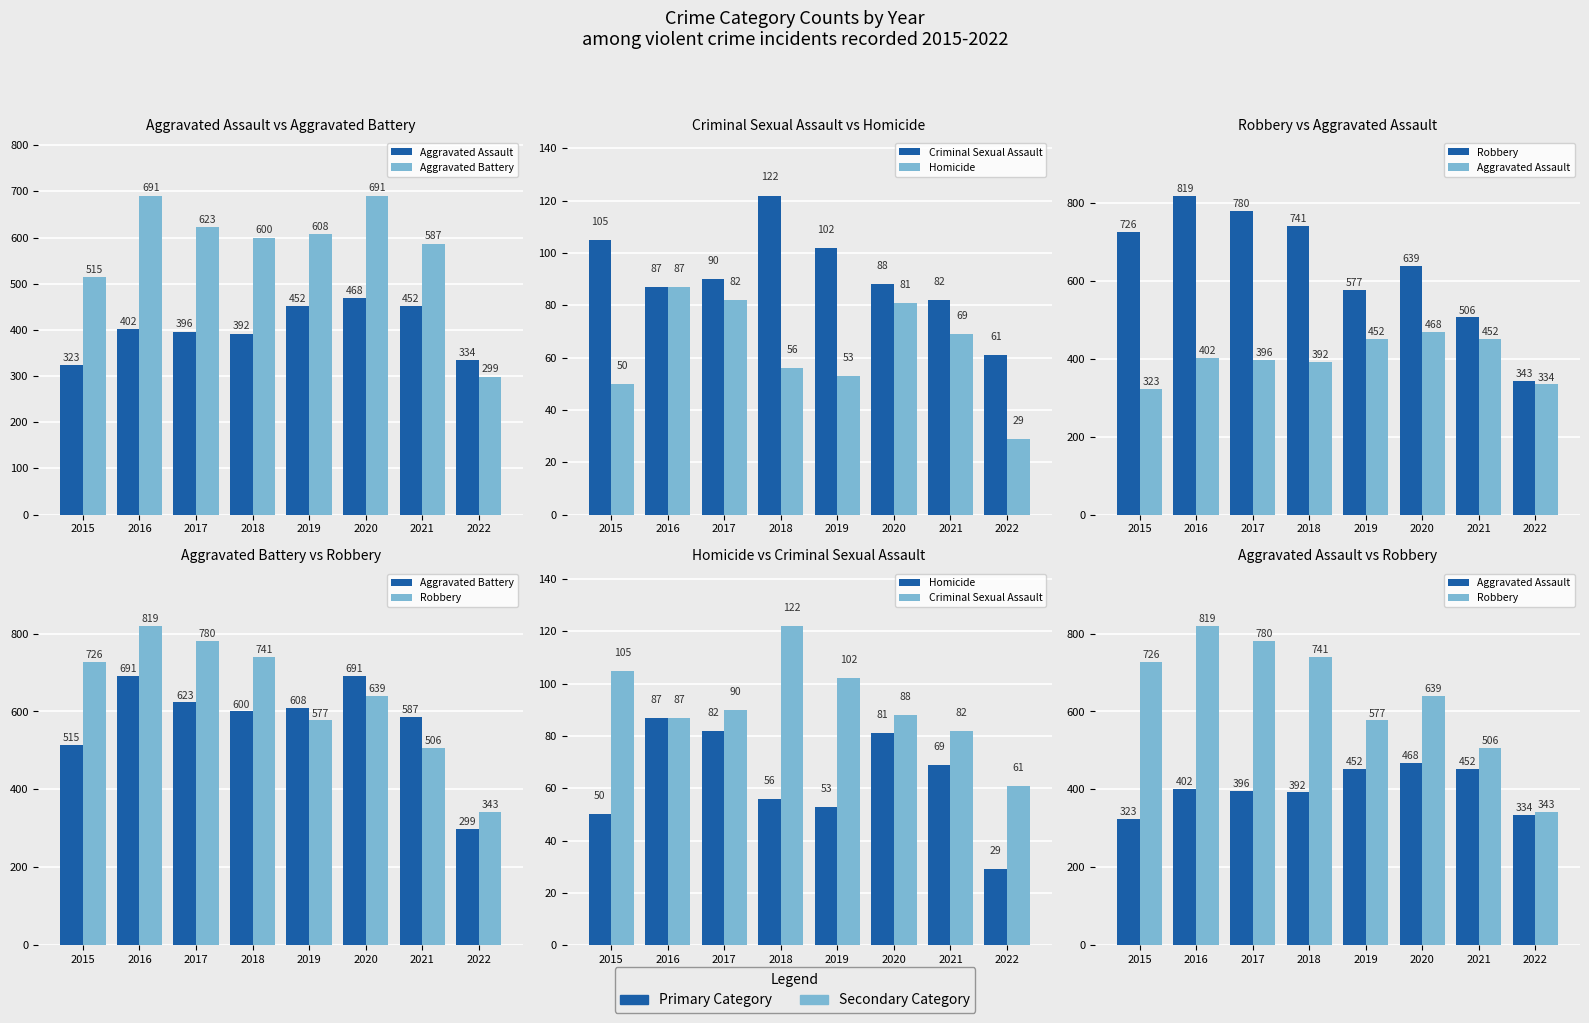

What is the greatest value displayed?

819